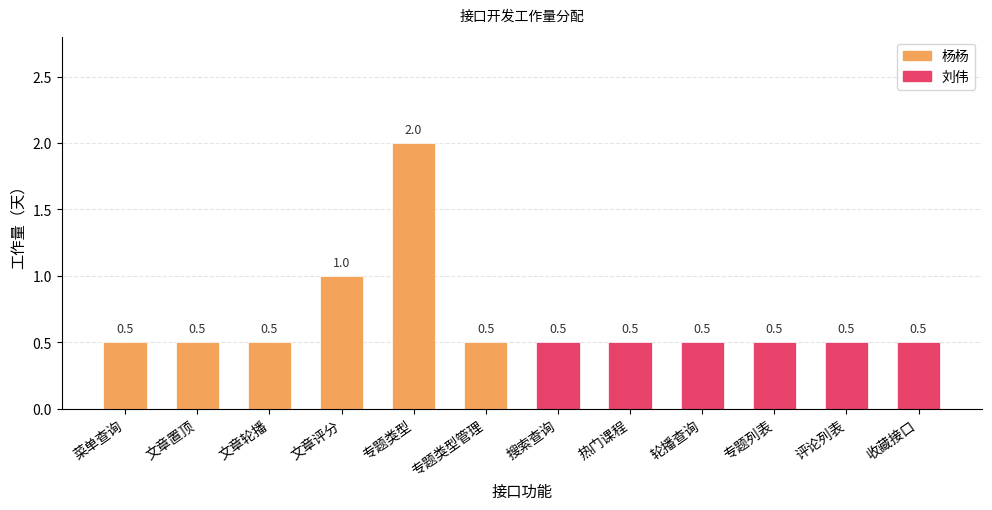

Which series has the largest range (max minus min)?

杨杨